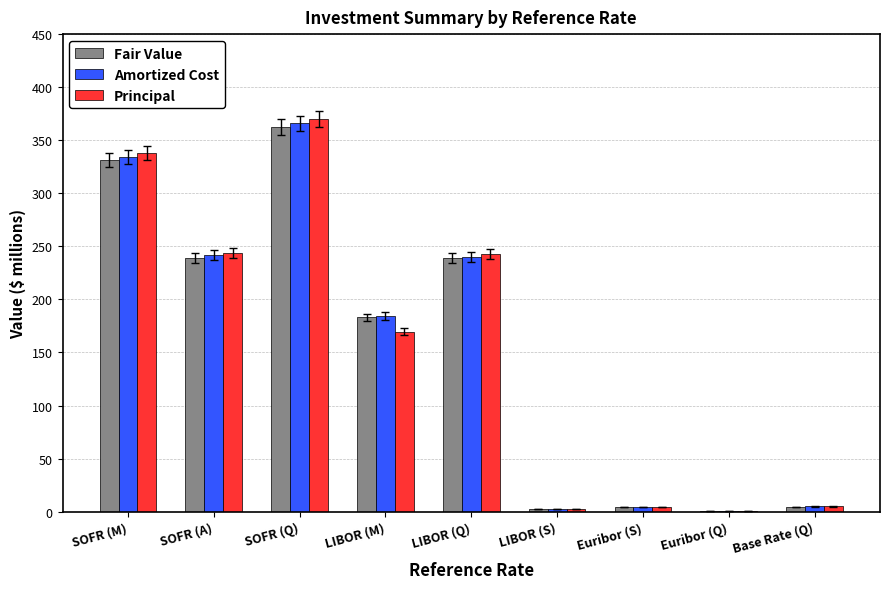

Between LIBOR (M) and LIBOR (S), which series saw the biggest shift?

Amortized Cost